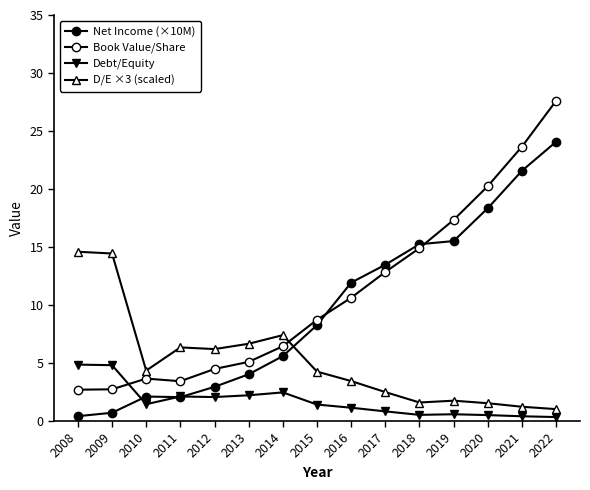

Which series has the largest range (max minus min)?

Book Value/Share